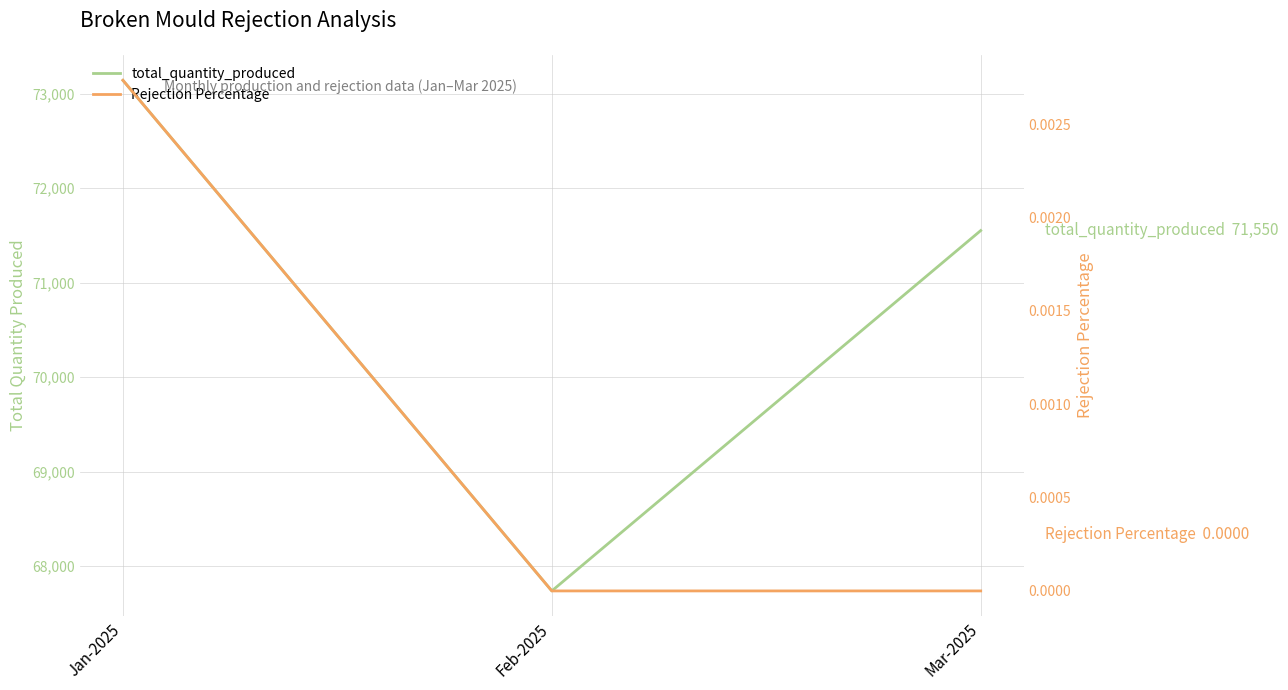

Does the chart display data point markers on the line(s)?

No